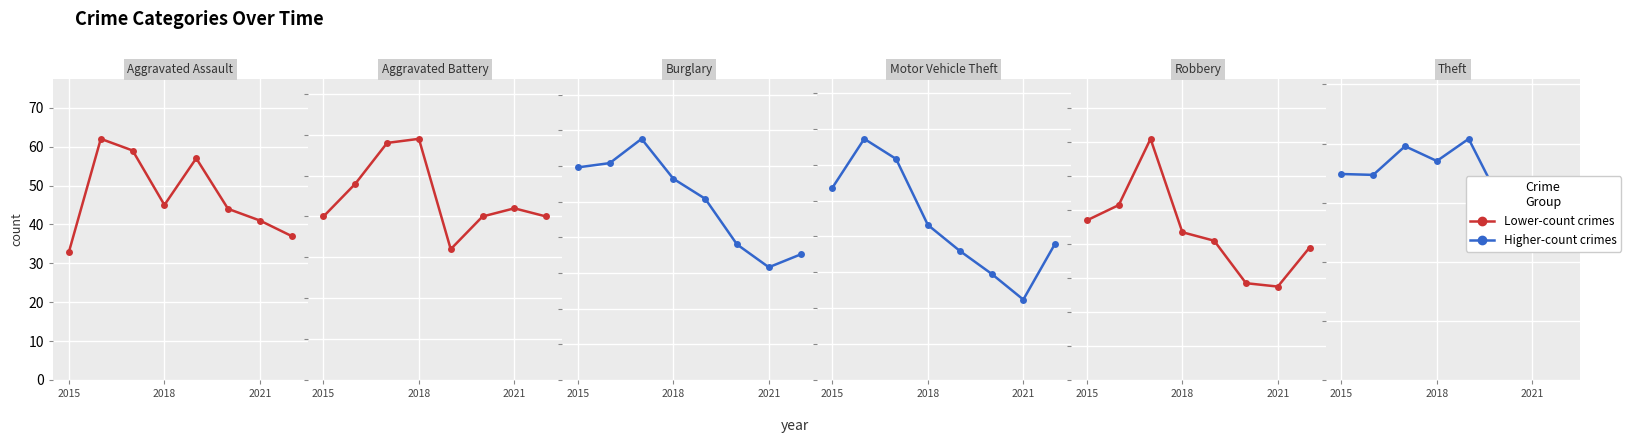

How many interior local valleys does the Theft series have?

3